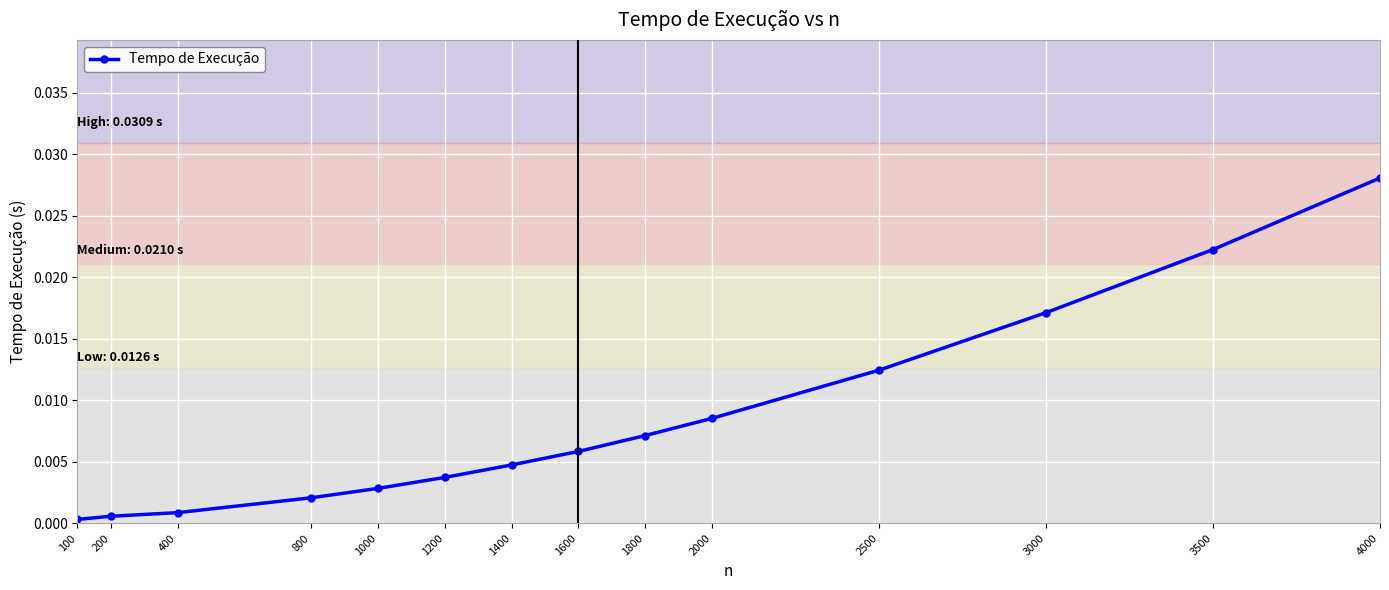

Which label corresponds to the largest value in the chart?

4000